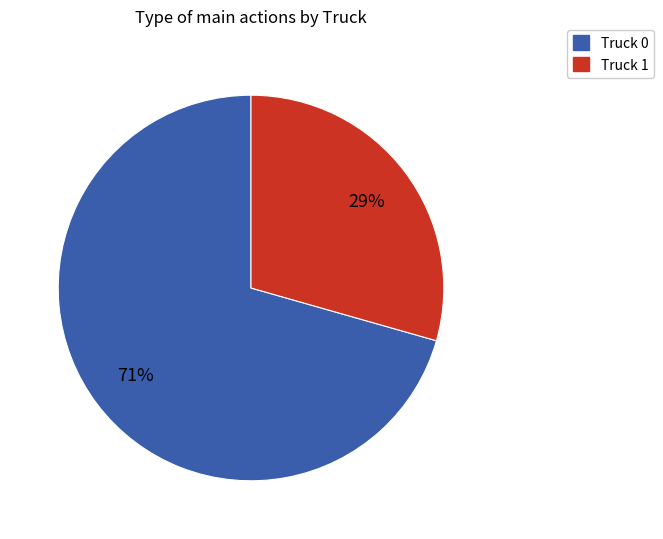

What is the largest slice in the pie chart?

Truck 0